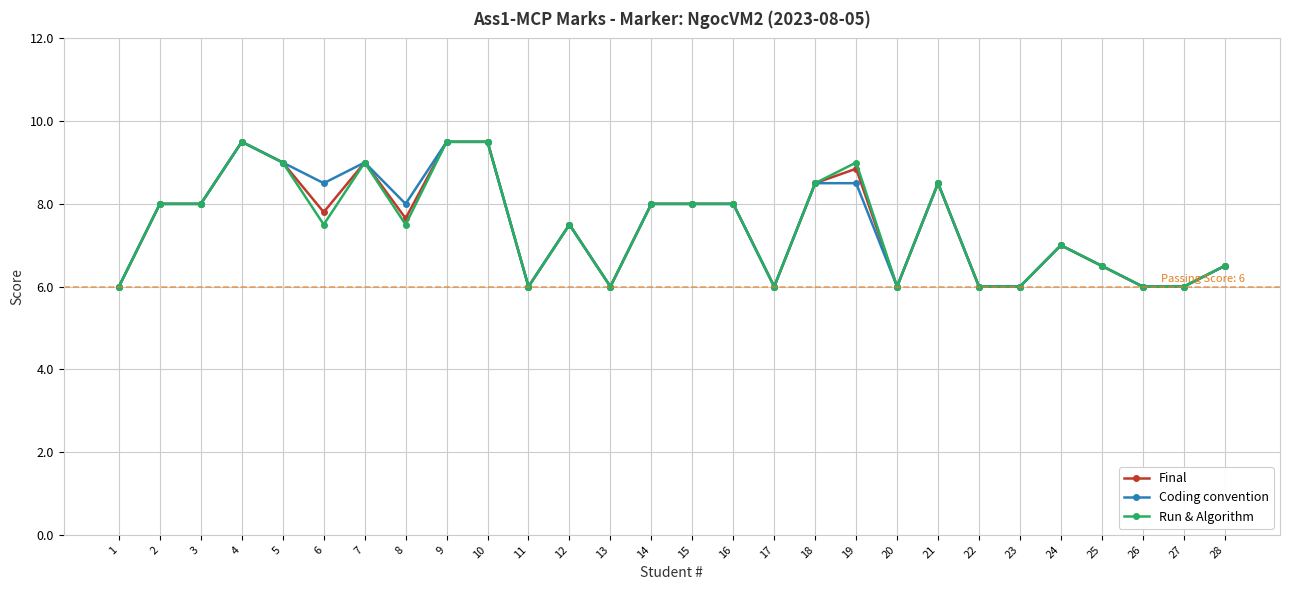

True or false: Coding convention has more than 1 interior local peaks.

True